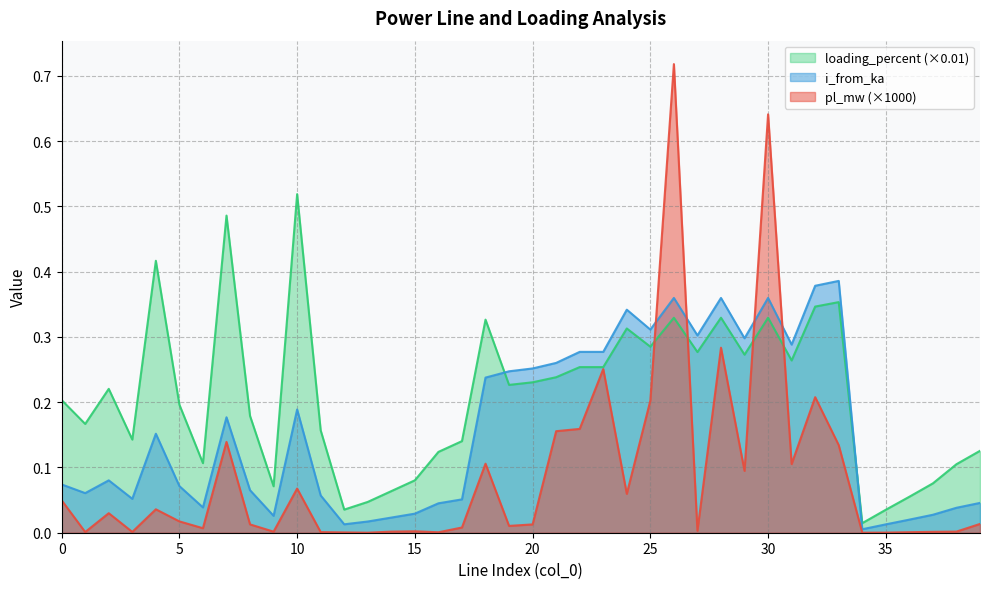

List the series in order of their peak value, lowest first.

i_from_ka, loading_percent (×0.01), pl_mw (×1000)